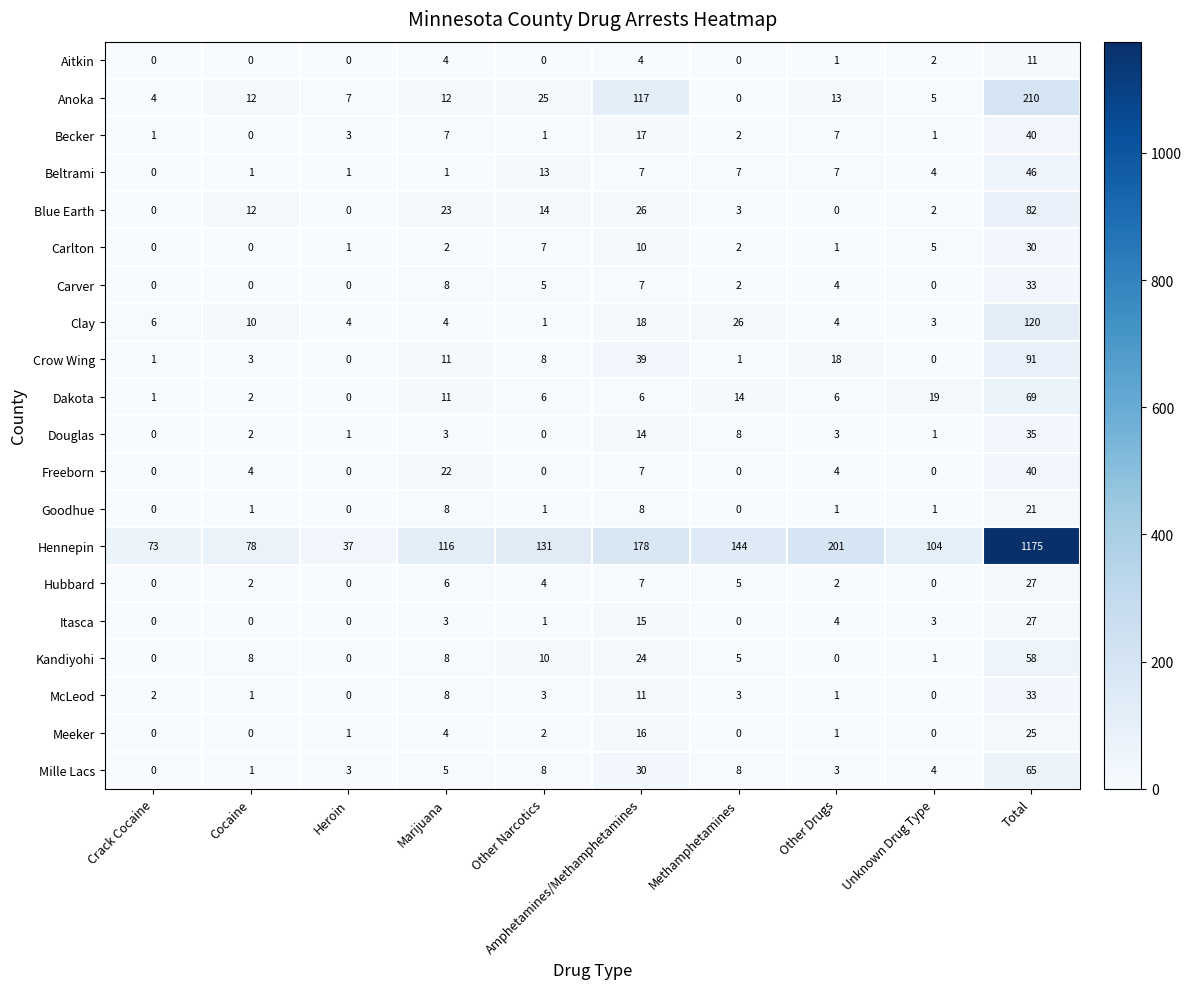

At how many categories does at least one series exceed 935?

1